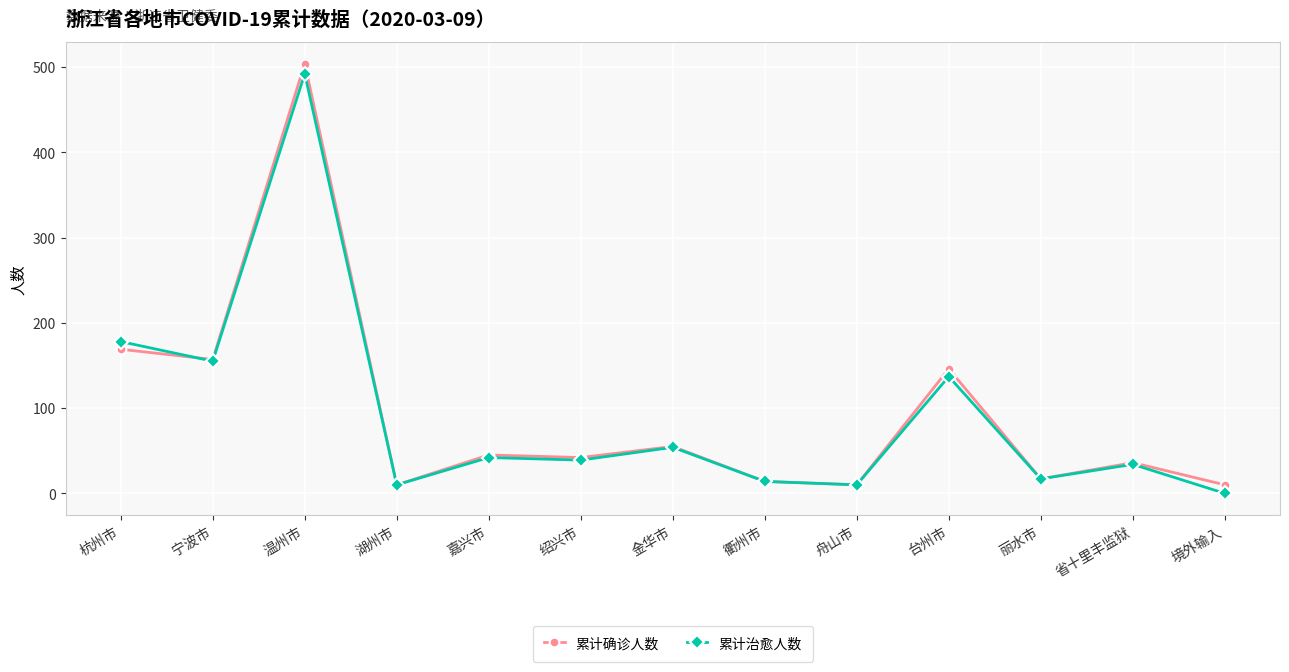

At which category is the sum across all series the highest?

温州市